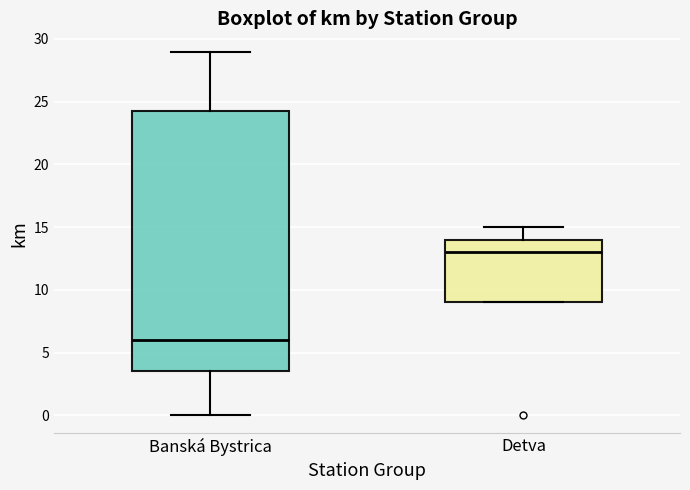

Which box has the highest median line?

Detva